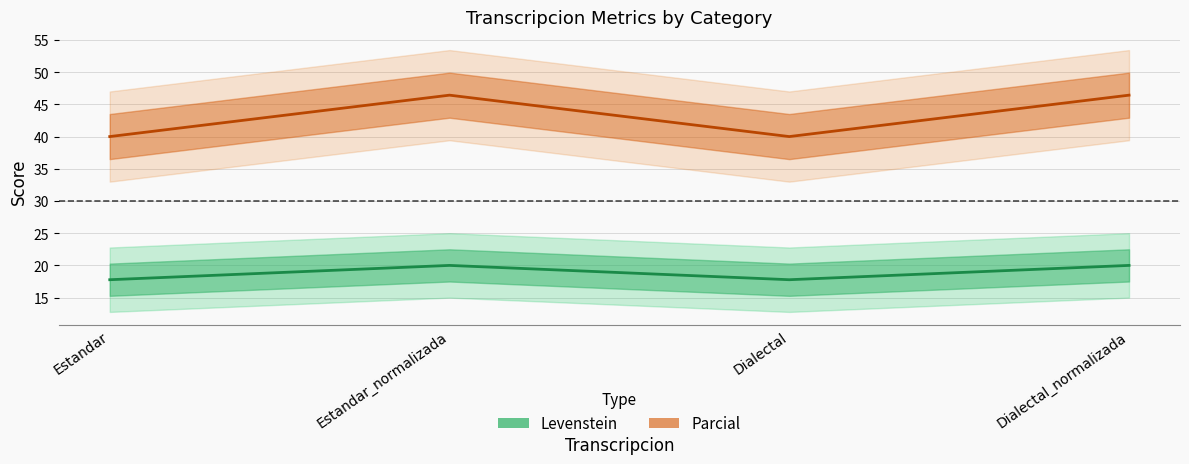

What is the average value of the Parcial series?

43.2